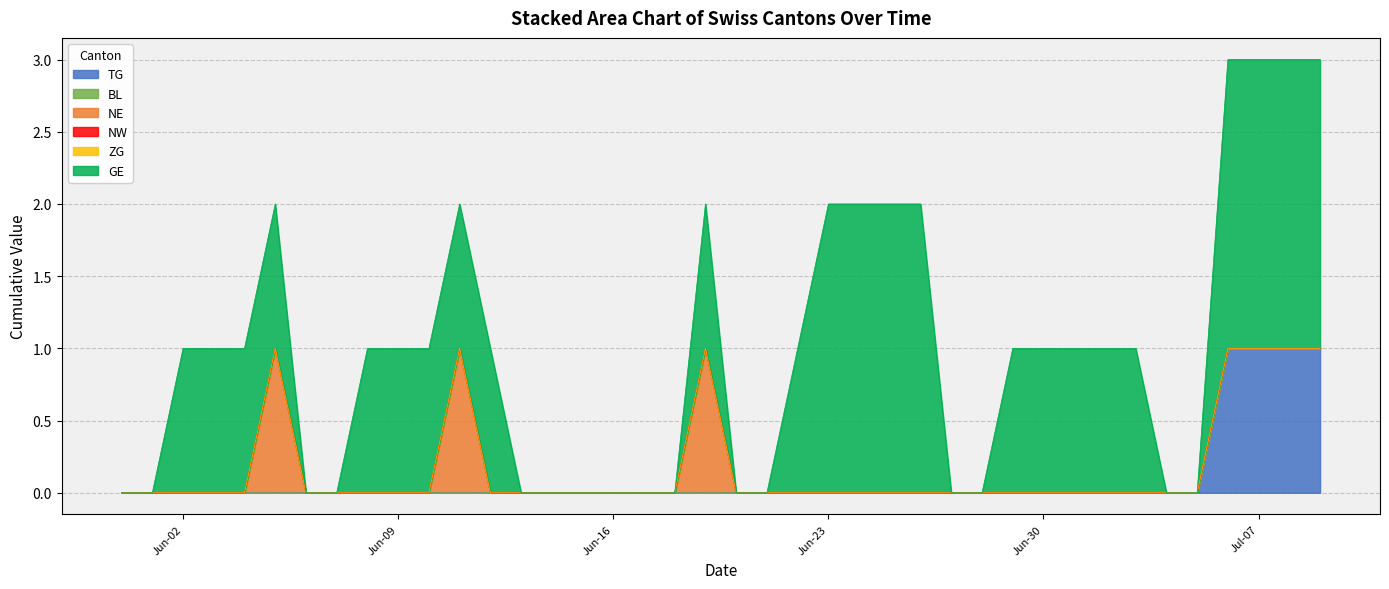

Which has a higher value, 2020-06-18 or 2020-06-06?

2020-06-18